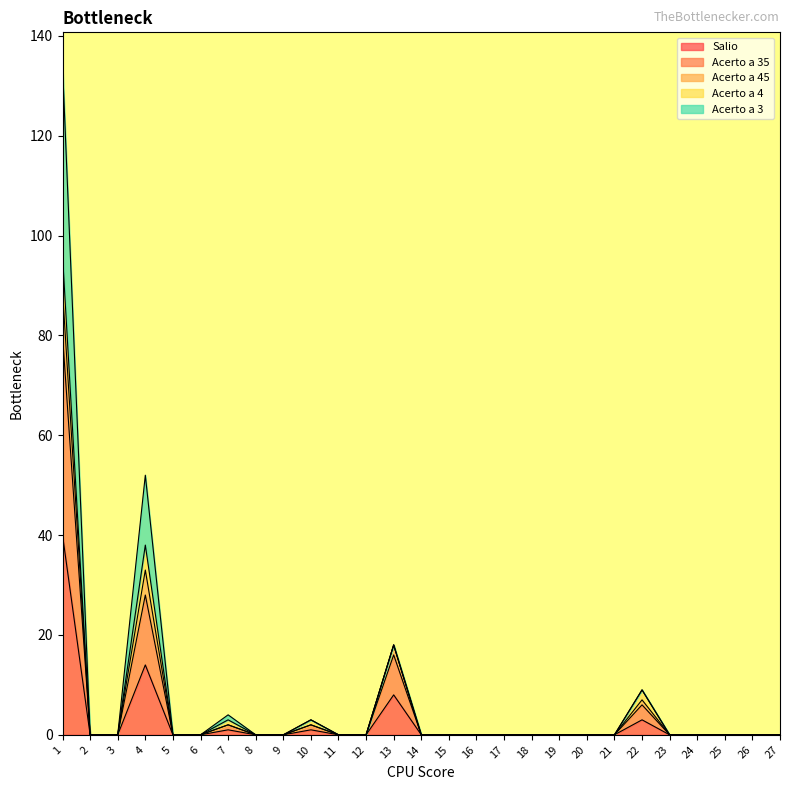

True or false: Acerto a 3 and Salio intersect in this chart.

False